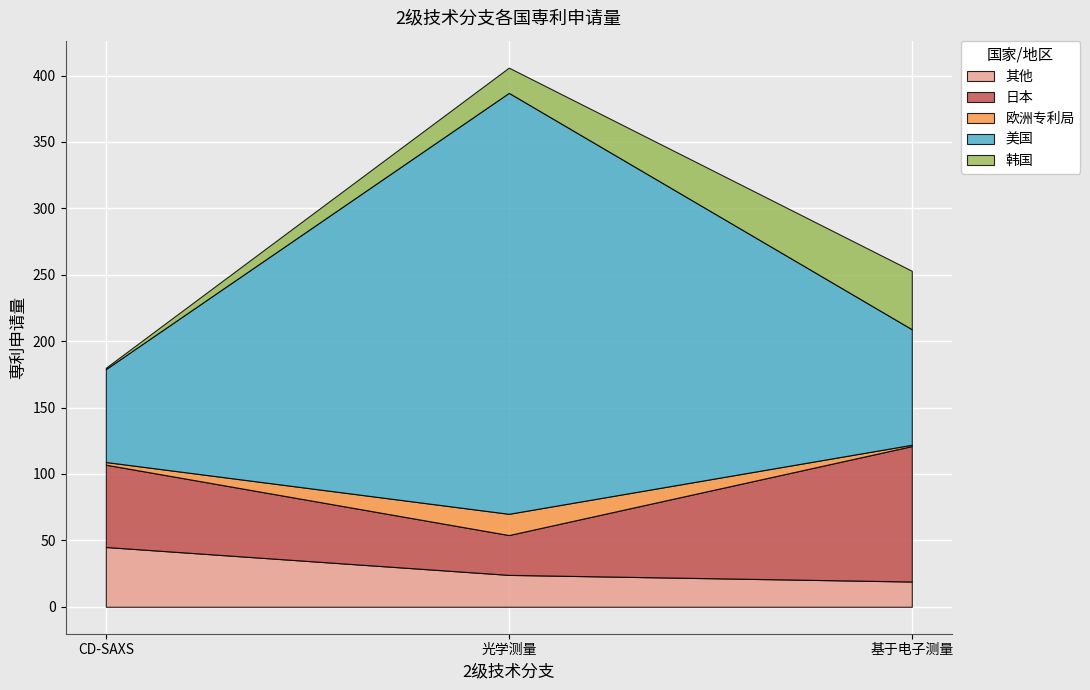

Where does the 美国 series first go above 87?

光学测量